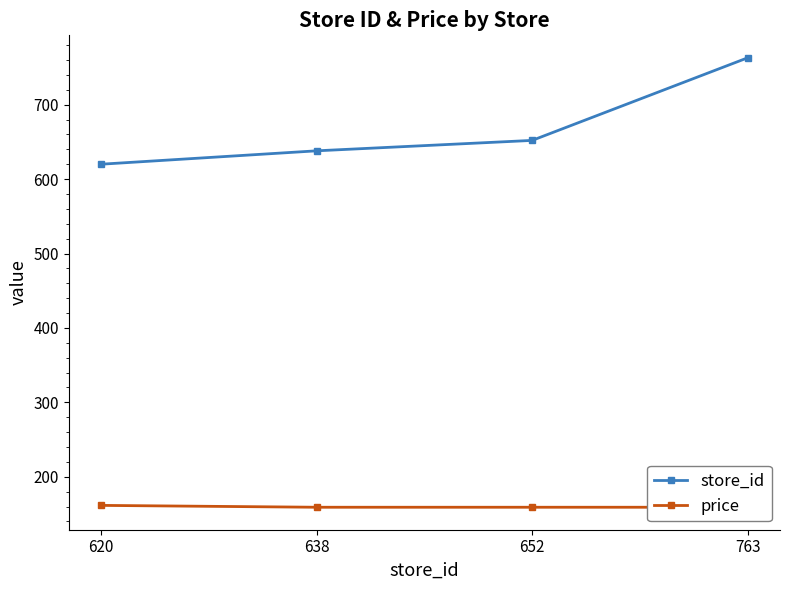

Reading right to left, list all the values displayed in this chart.

store_id: 763.0	652.0	638.0	620.0
price: 159.0	159.0	159.0	161.5